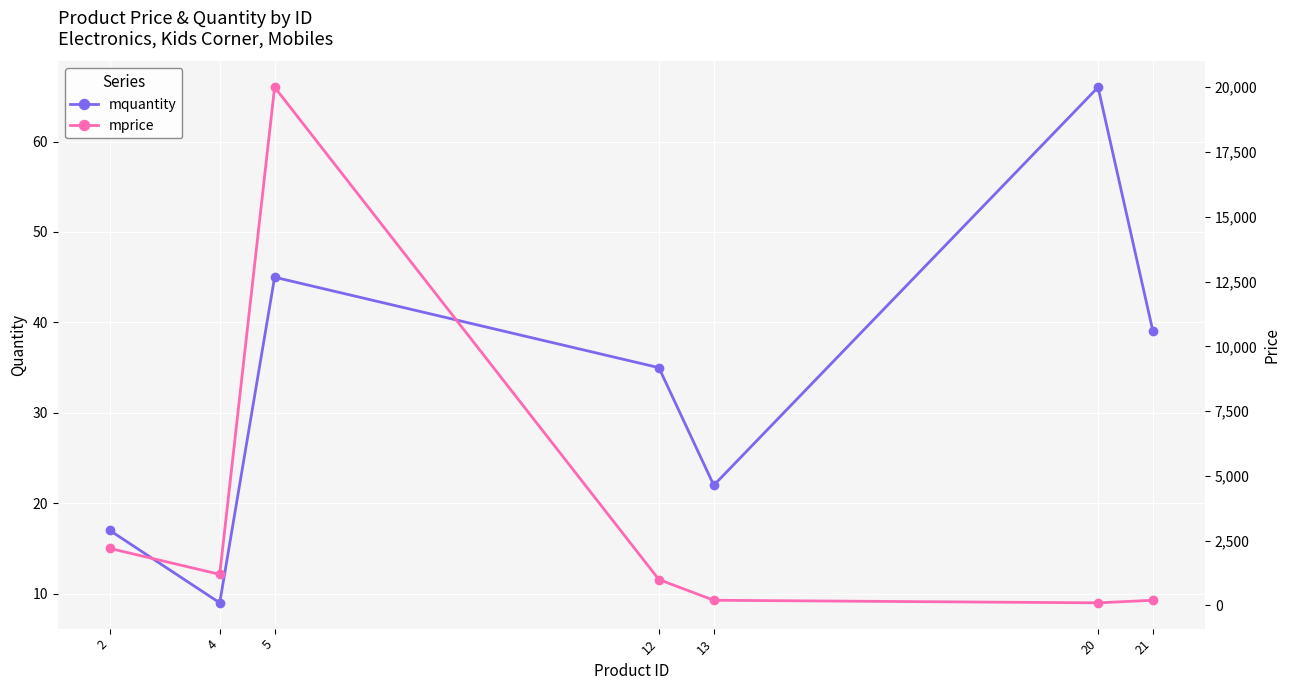

Where is the first local minimum for mprice?

4